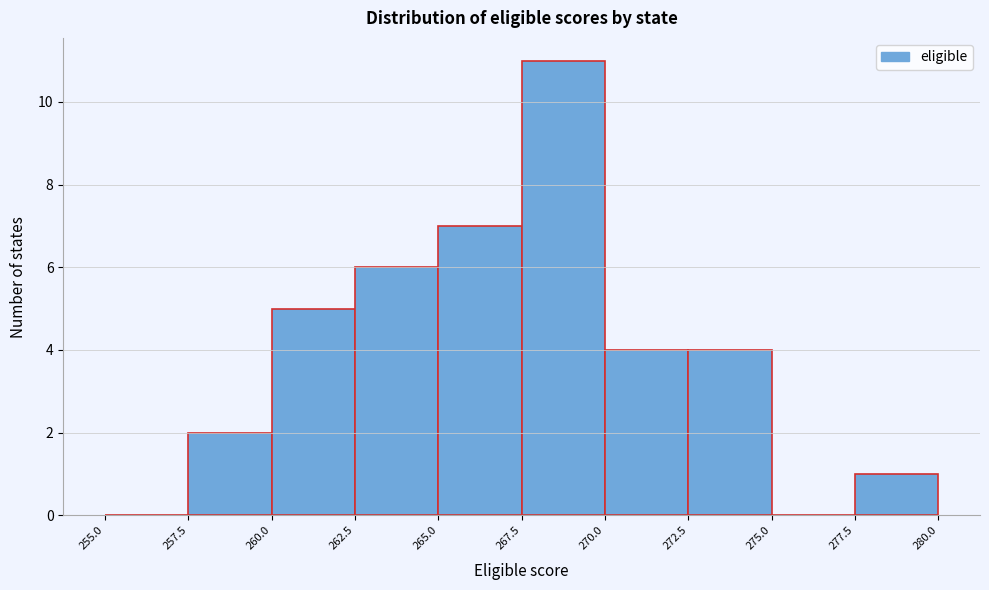

How tall is the bar that spans 262.5 to 265.0 on the x-axis? The values are not printed on the chart, so give them approximately, as read against the axis.

6